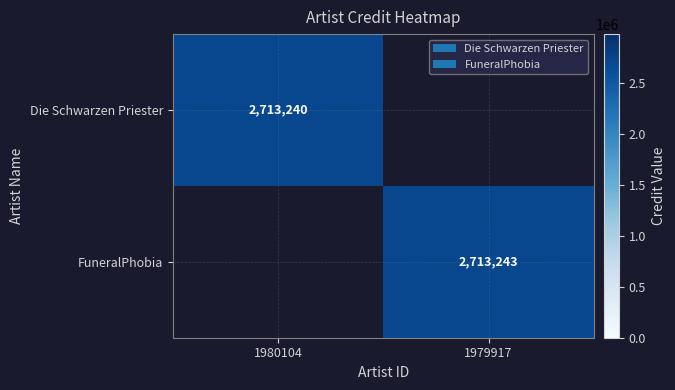

Is the value of Die Schwarzen Priester at 1980104 greater than the value of FuneralPhobia at 1979917?

No